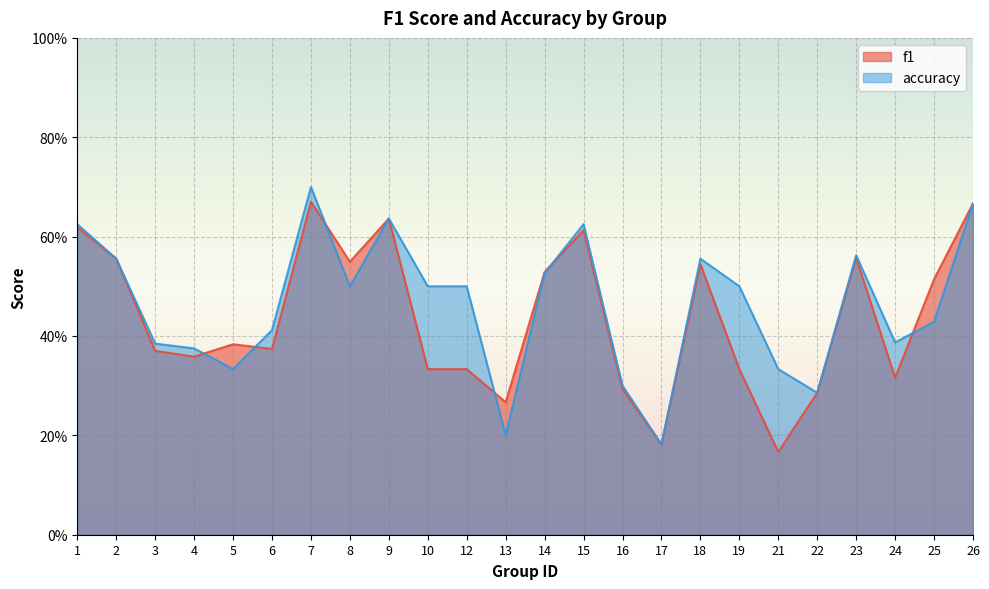

Reading right to left, extract all data points from this chart.

f1: 0.7	0.5	0.3	0.6	0.3	0.2	0.3	0.5	0.2	0.3	0.6	0.5	0.3	0.3	0.3	0.6	0.5	0.7	0.4	0.4	0.4	0.4	0.6	0.6
accuracy: 0.7	0.4	0.4	0.6	0.3	0.3	0.5	0.6	0.2	0.3	0.6	0.5	0.2	0.5	0.5	0.6	0.5	0.7	0.4	0.3	0.4	0.4	0.6	0.6